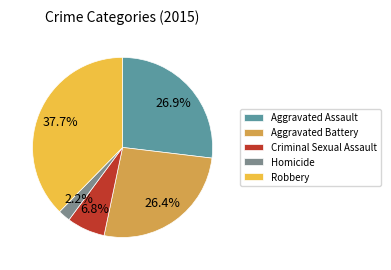

Approximately how many times larger is the value at Aggravated Assault compared to Robbery?

0.7